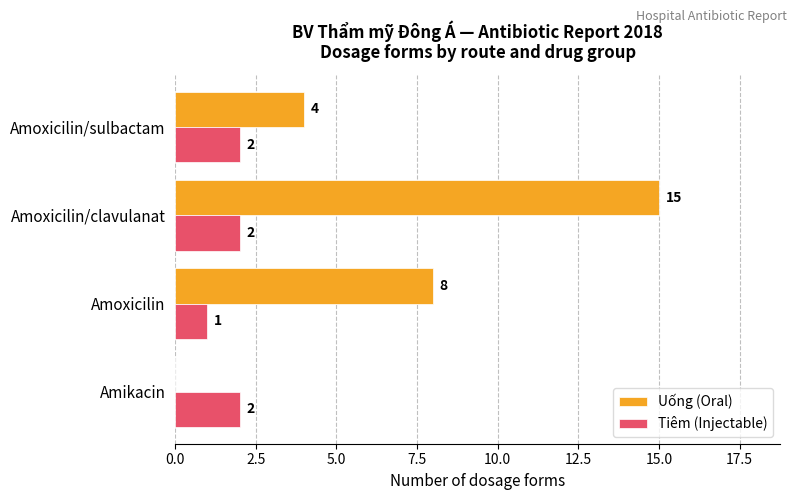

Where is Tiêm (Injectable) nearest to the value 1?

Amoxicilin